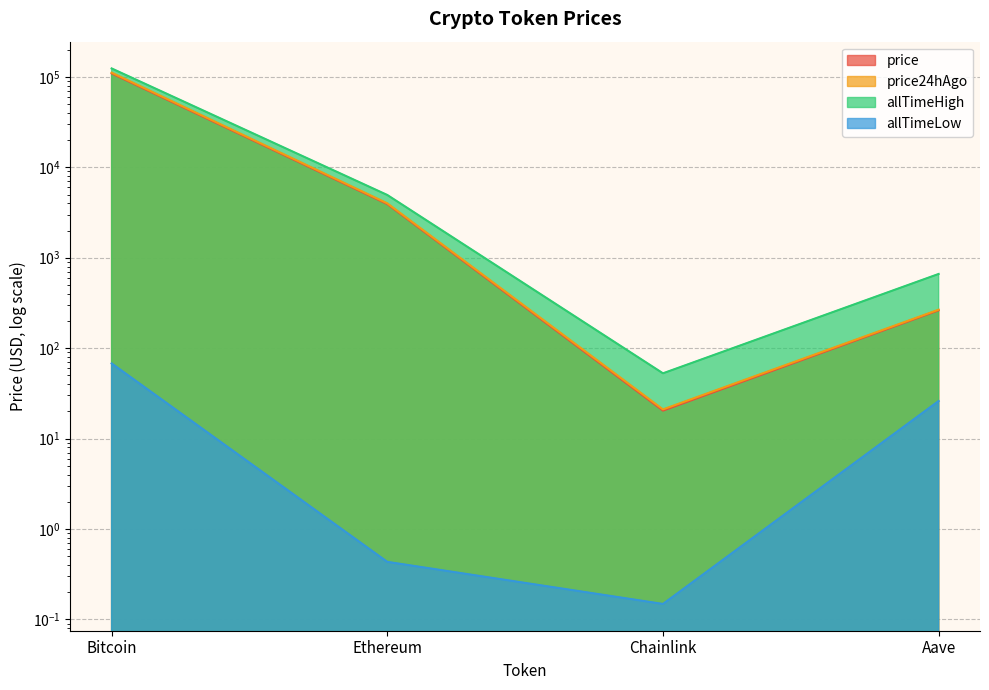

True or false: allTimeLow and allTimeHigh intersect in this chart.

False